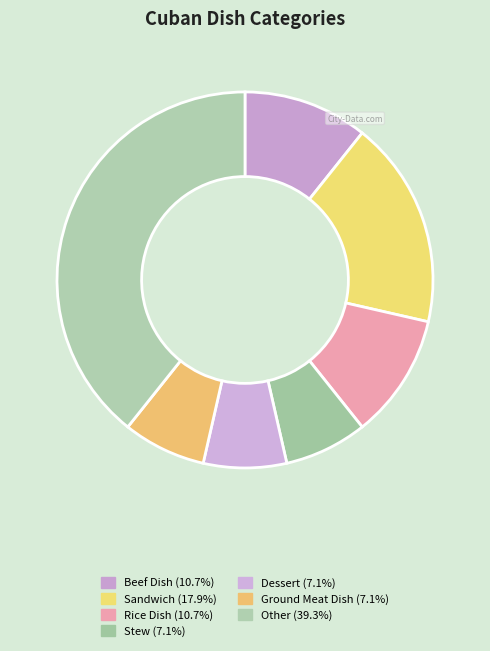

To the nearest percent, what portion does Ground Meat Dish represent?

7%